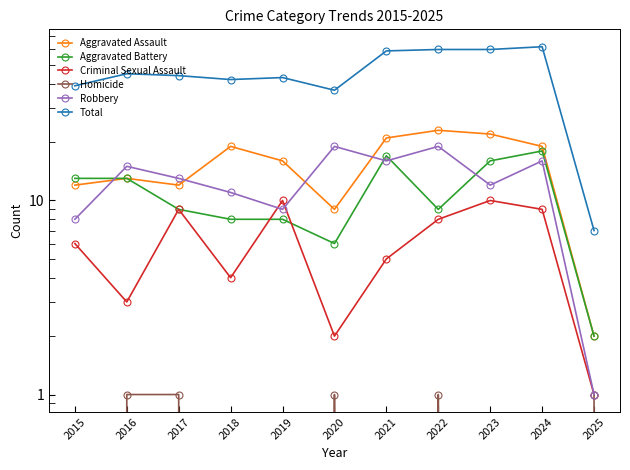

Which series changed the most between 2015 and 2020?

Robbery